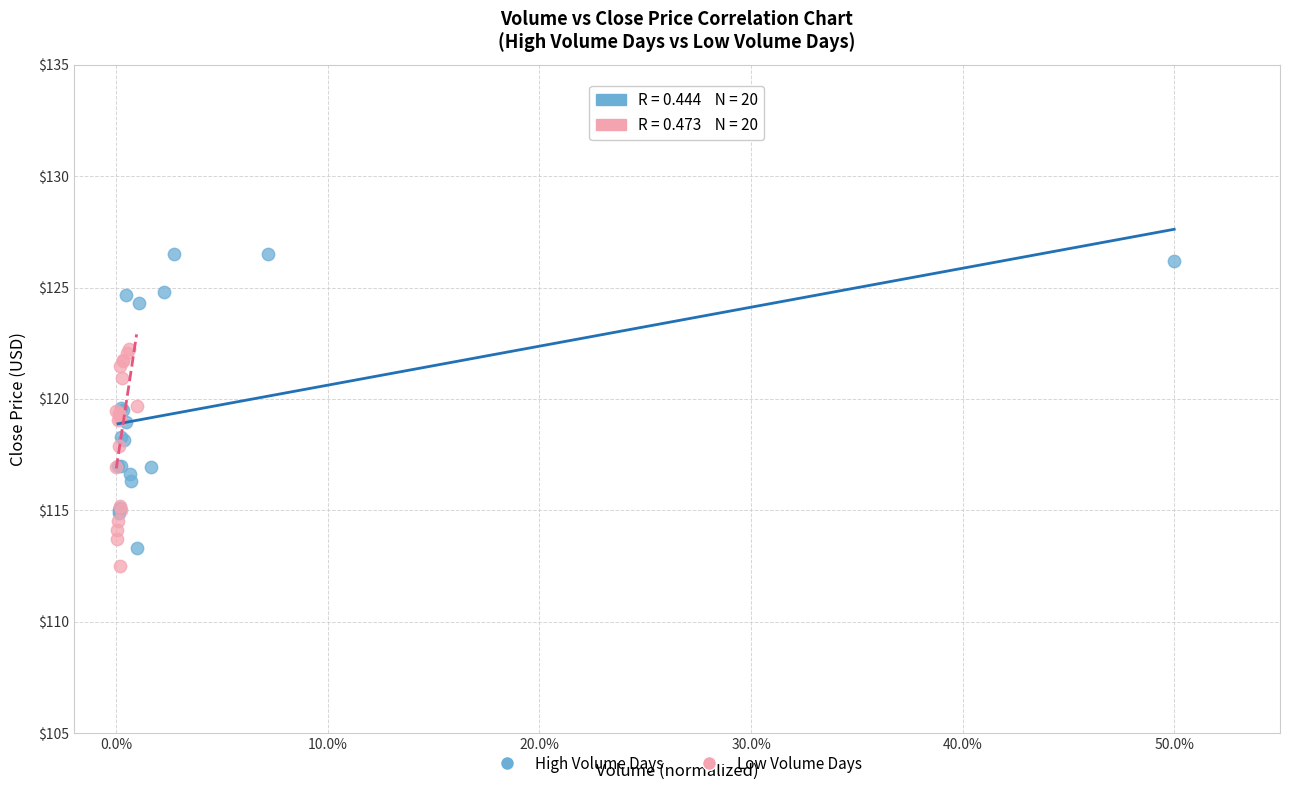

What are all the series names shown in the legend?

High Volume Days, Low Volume Days